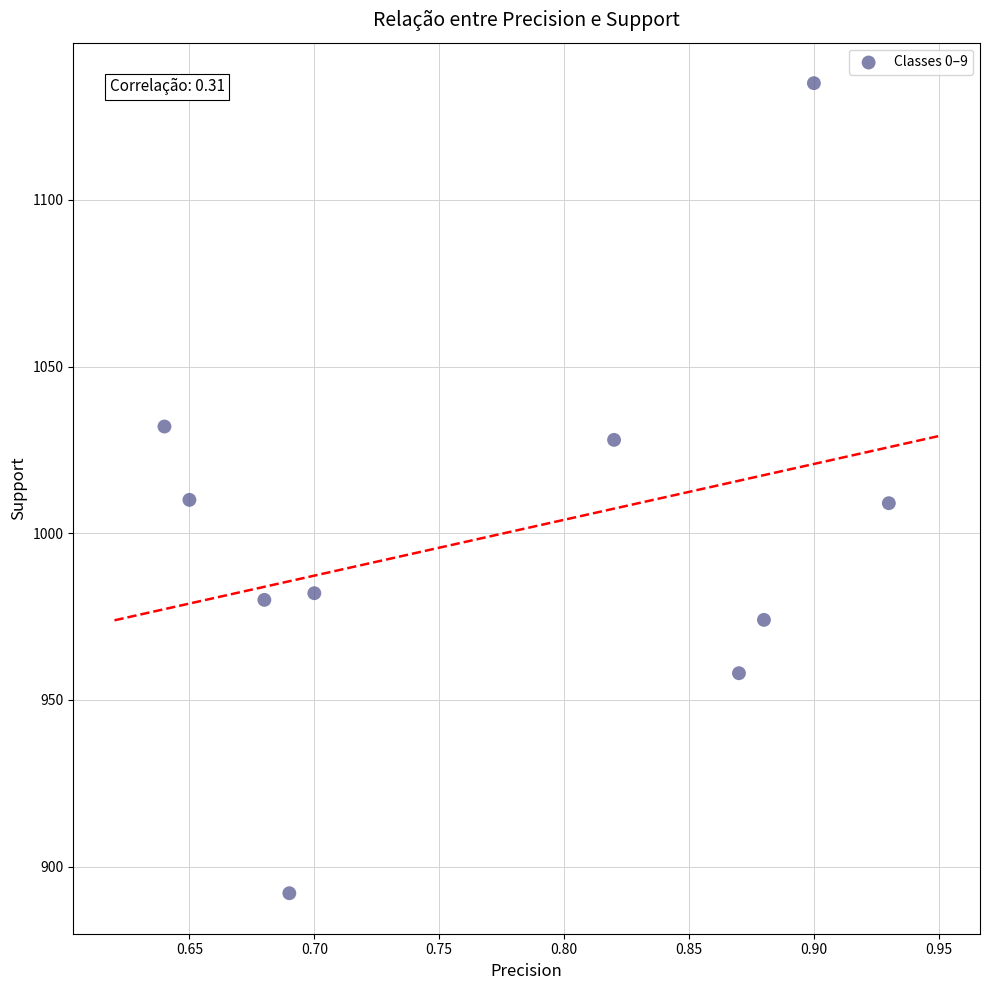

What is the range of Y values (max minus min)?

243